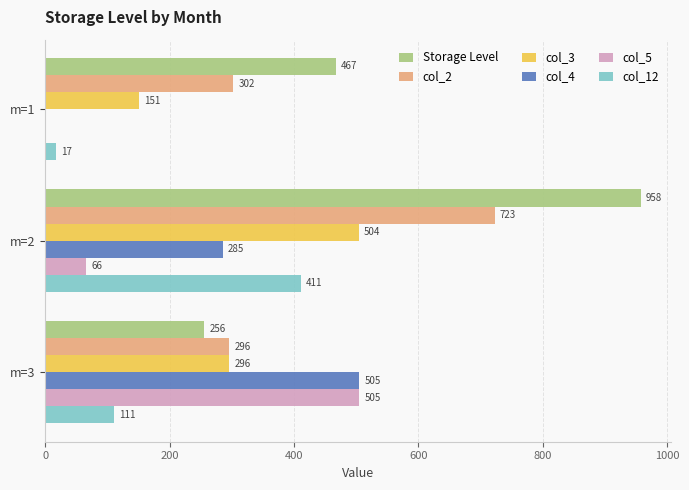

True or false: col_3 has a value of 748.6 at m=2.

False